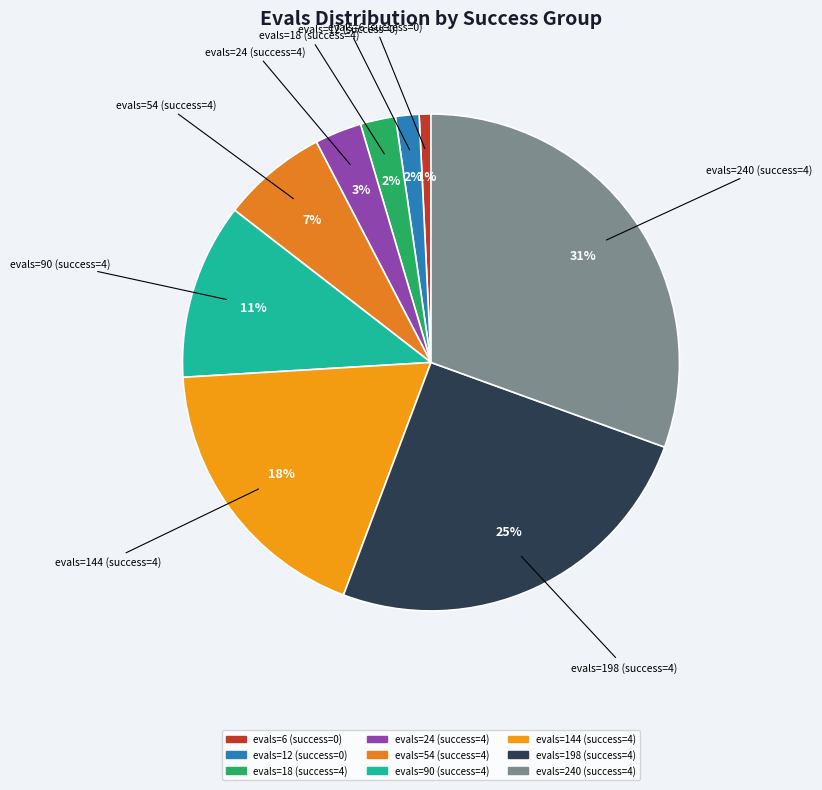

Which category has the biggest portion of the pie?

evals=240 (success=4)